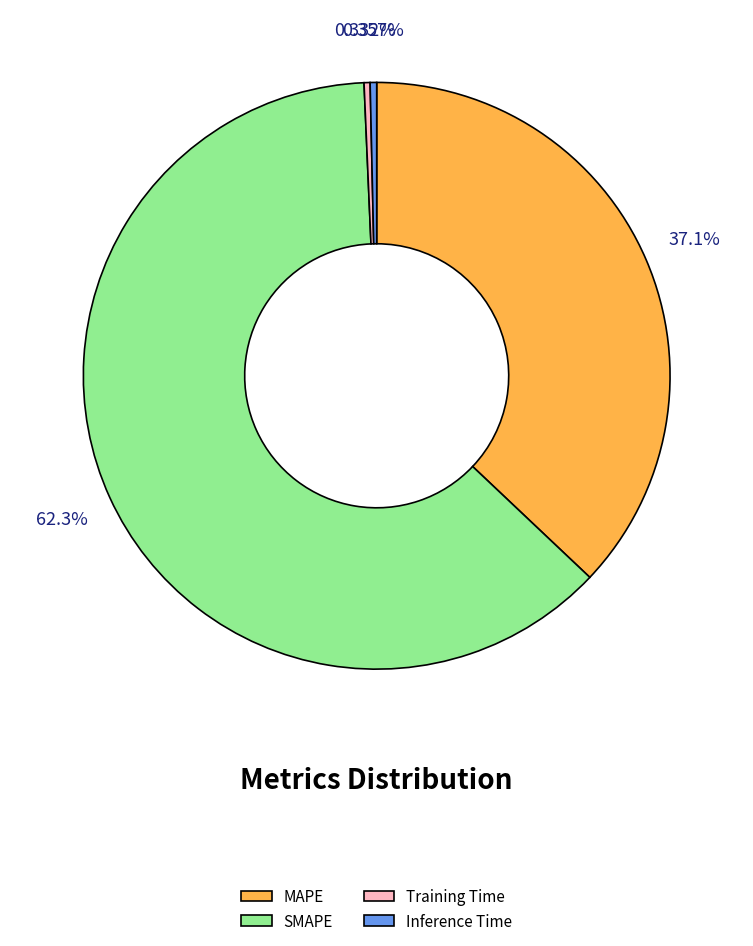

Between Training Time and SMAPE, which is larger?

SMAPE